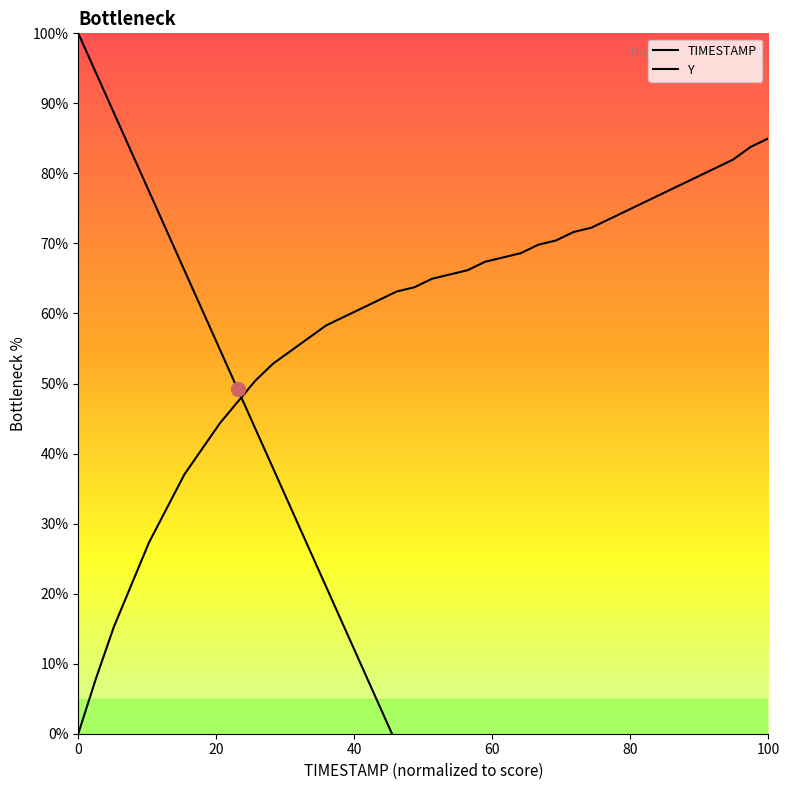

How many distinct data groups are displayed?

2